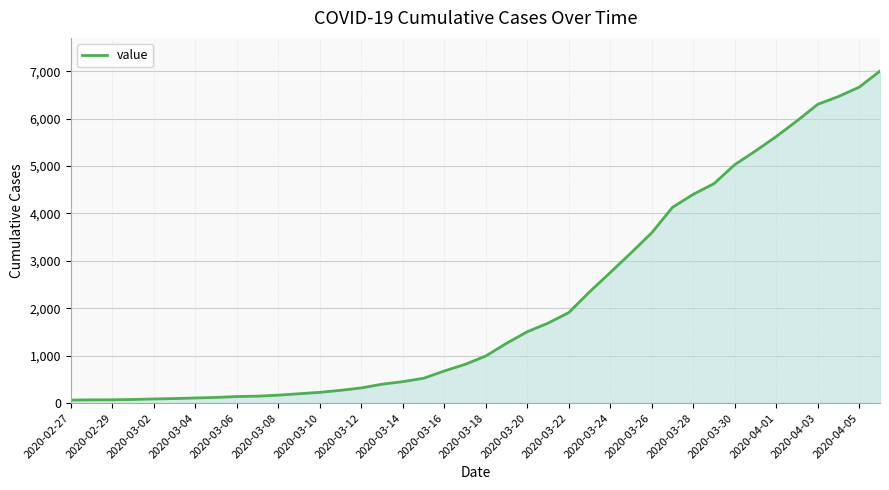

What is the maximum value shown in the chart?

7004